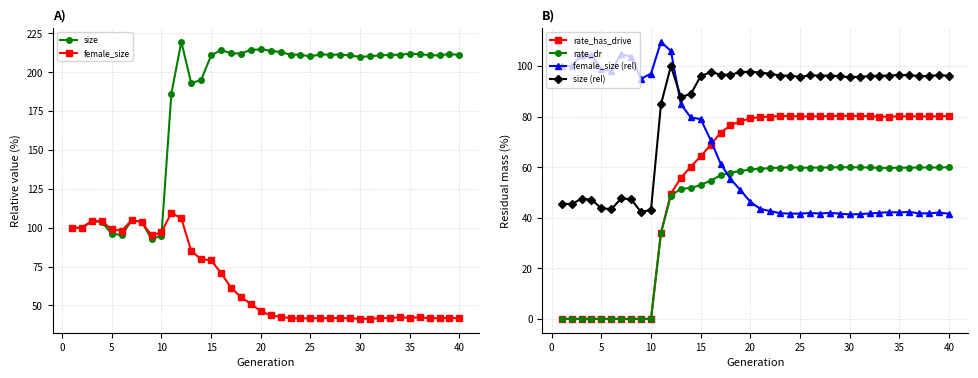

How many values in the size (rel) series are below 96?

16